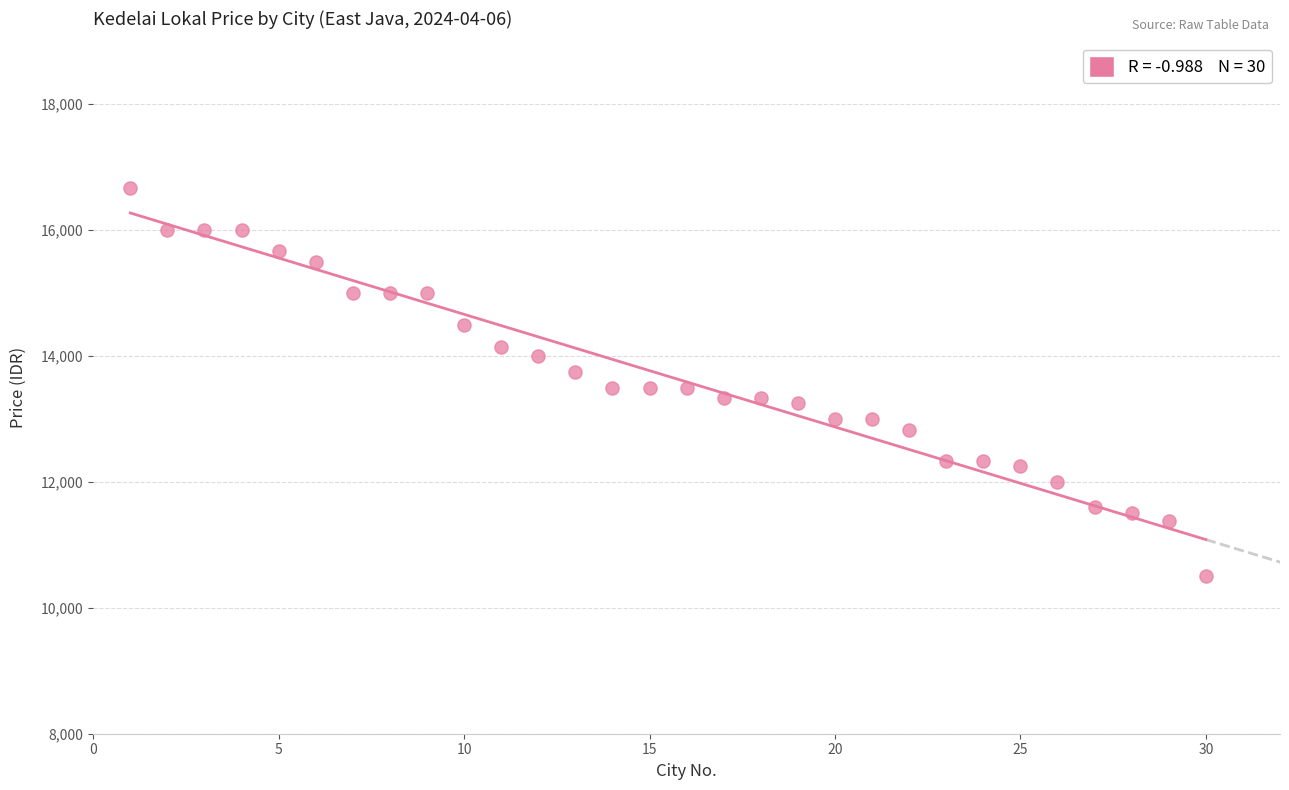

What is the range of Y values (max minus min)?

6166